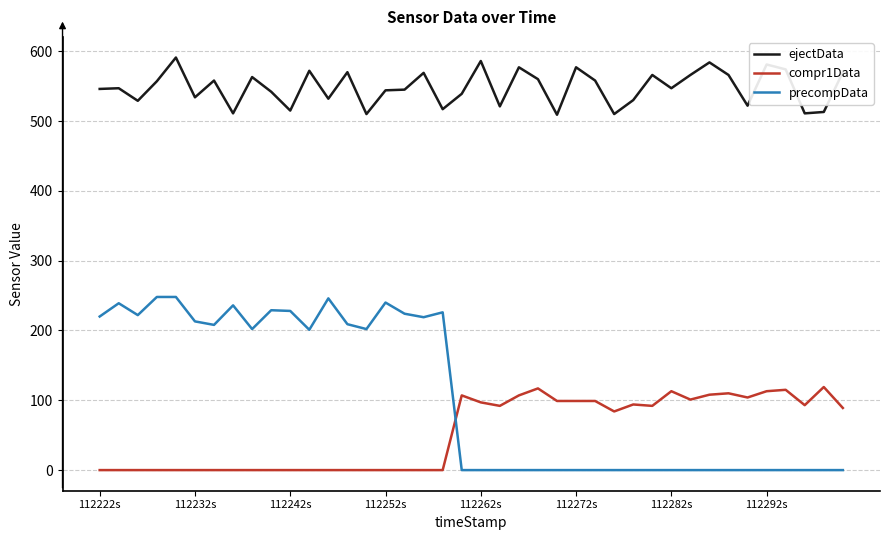

Rank the series by their maximum value, from highest to lowest.

ejectData, precompData, compr1Data